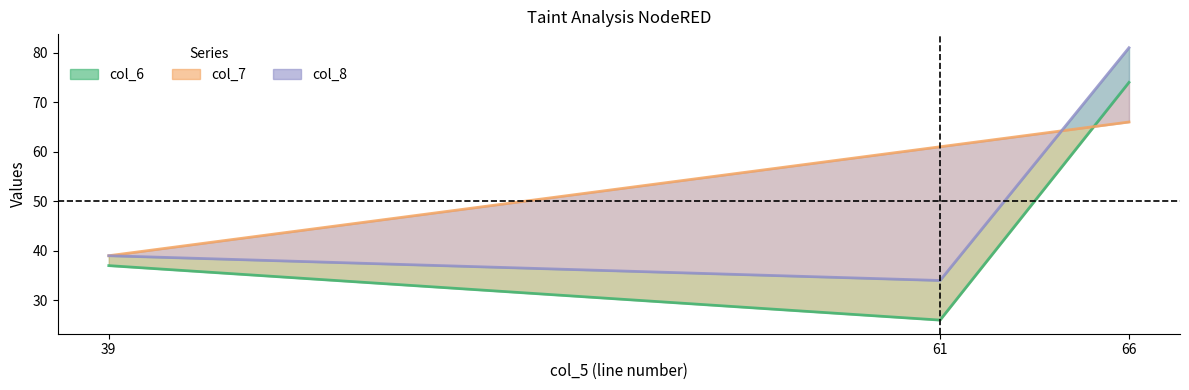

How many data points in col_7 are less than 61?

1